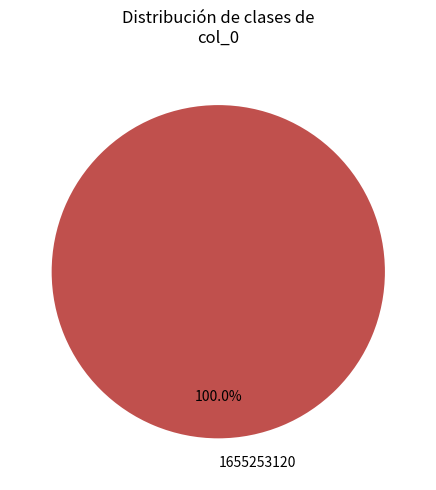

Rank the categories by value from lowest to highest.

1655253120